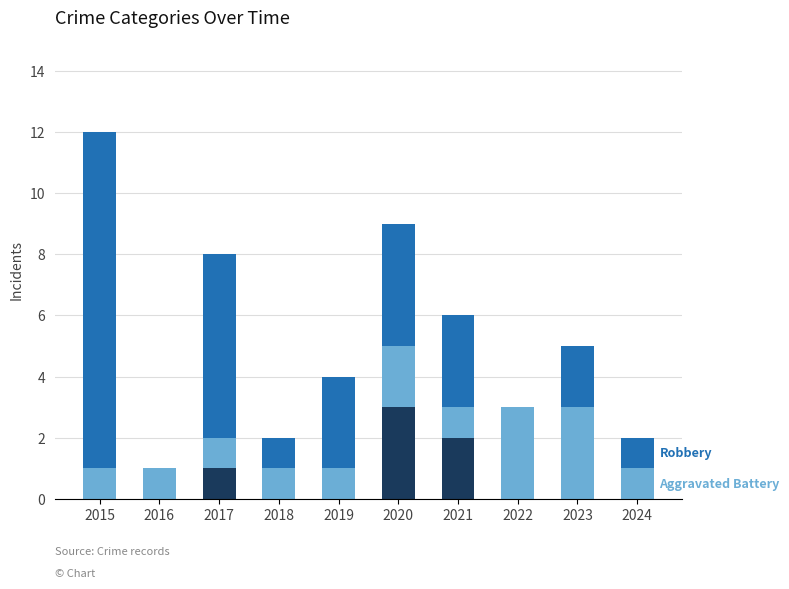

At which category is the sum across all series the highest?

2015